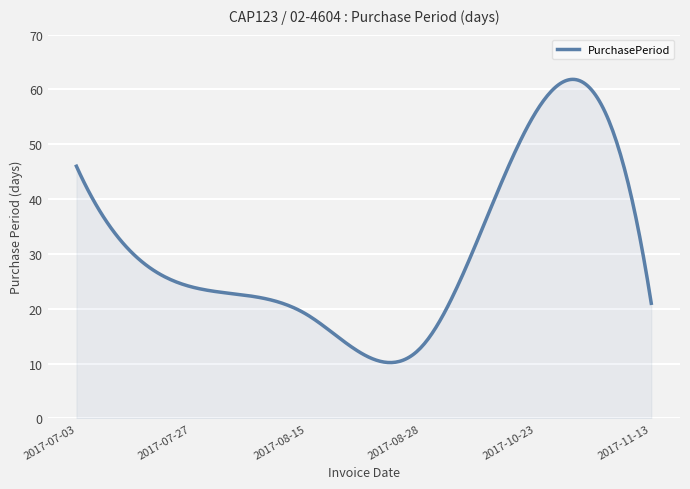

What is the difference between the maximum and minimum values?

51.7